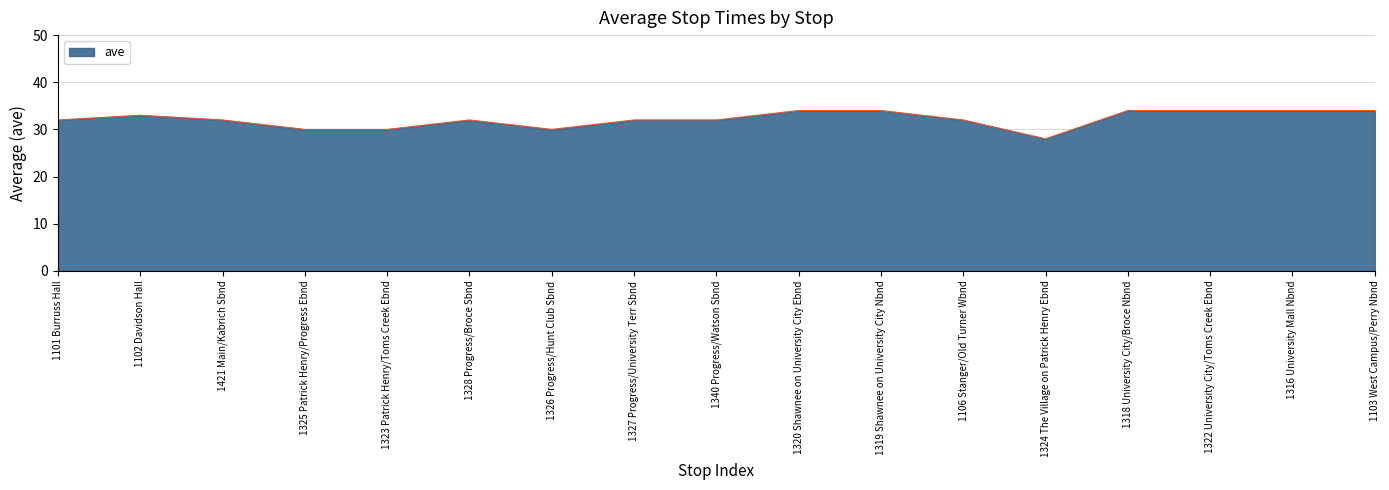

Reading left to right, list all the values displayed in this chart.

1101 Burruss Hall=32	1102 Davidson Hall=33	1421 Main/Kabrich Sbnd=32	1325 Patrick Henry/Progress Ebnd=30	1323 Patrick Henry/Toms Creek Ebnd=30	1328 Progress/Broce Sbnd=32	1326 Progress/Hunt Club Sbnd=30	1327 Progress/University Terr Sbnd=32	1340 Progress/Watson Sbnd=32	1320 Shawnee on University City Ebnd=34	1319 Shawnee on University City Nbnd=34	1106 Stanger/Old Turner Wbnd=32	1324 The Village on Patrick Henry Ebnd=28	1318 University City/Broce Nbnd=34	1322 University City/Toms Creek Ebnd=34	1316 University Mall Nbnd=34	1103 West Campus/Perry Nbnd=34